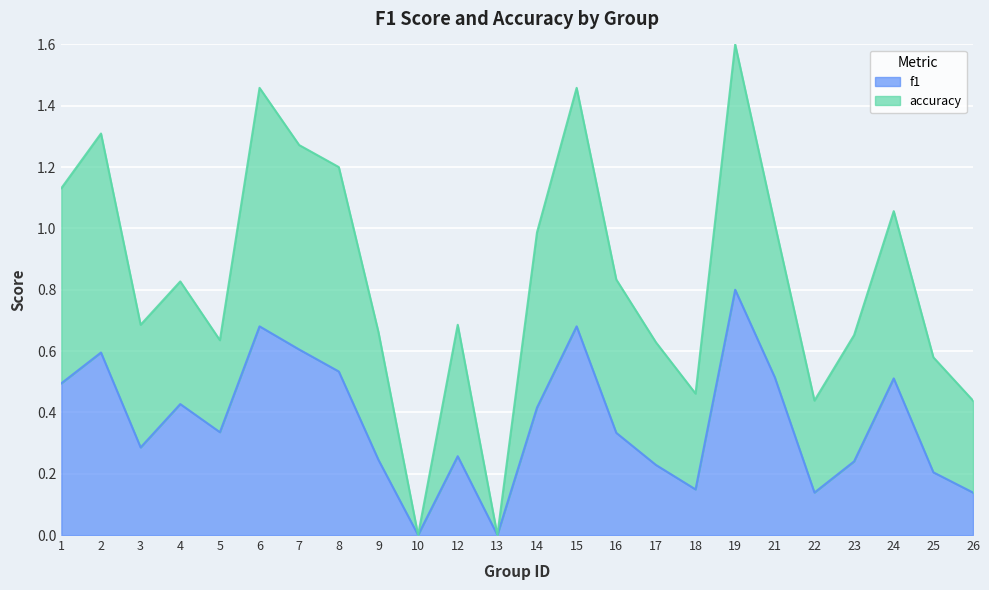

What is the spread (max minus min) of values at 17?

0.4